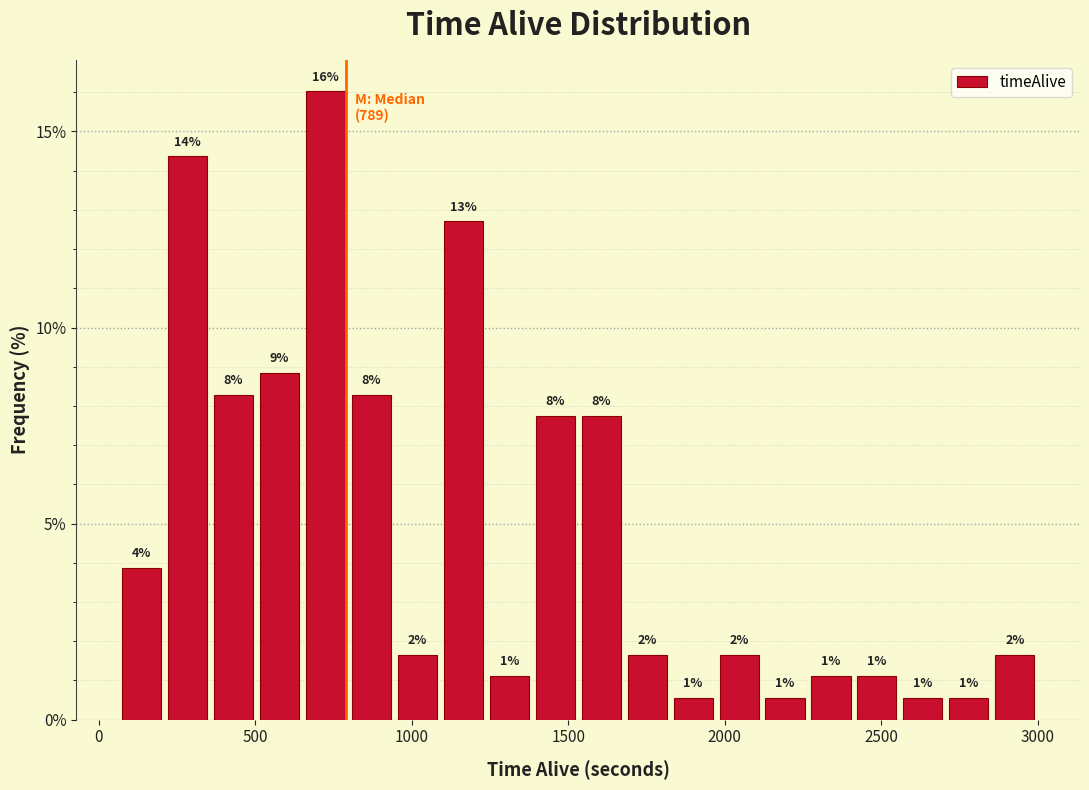

Read against the x-axis, roughly where is the centre of the tallest bar?

700